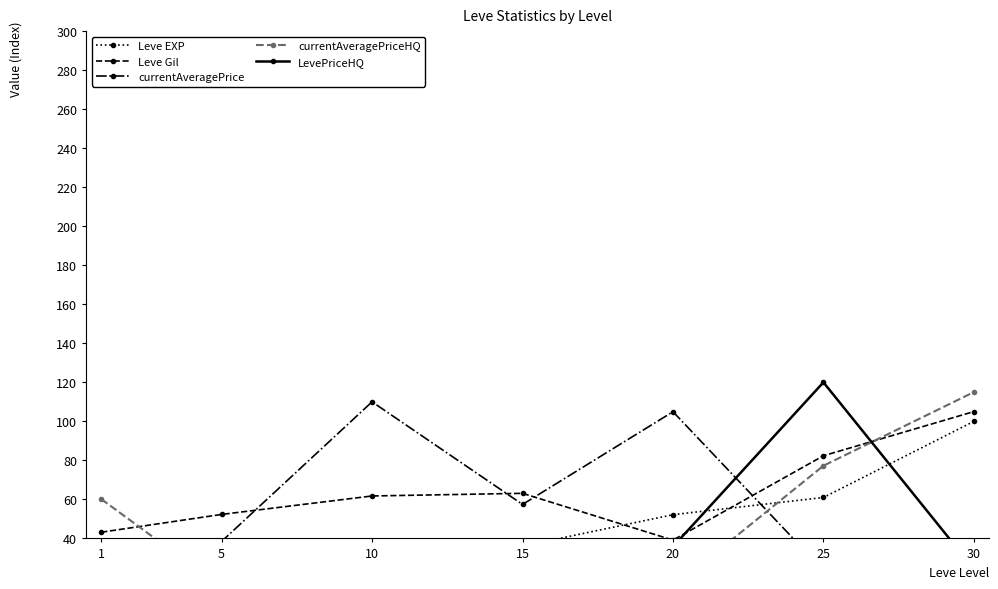

What is the value of the Leve EXP point at the 4th from the left?

36.0